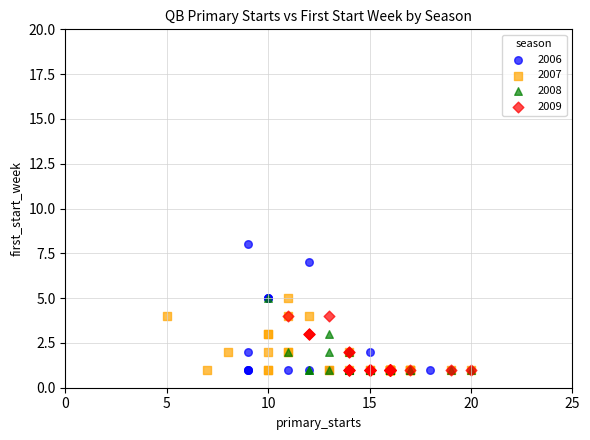

Which series contains the highest Y value?

2006